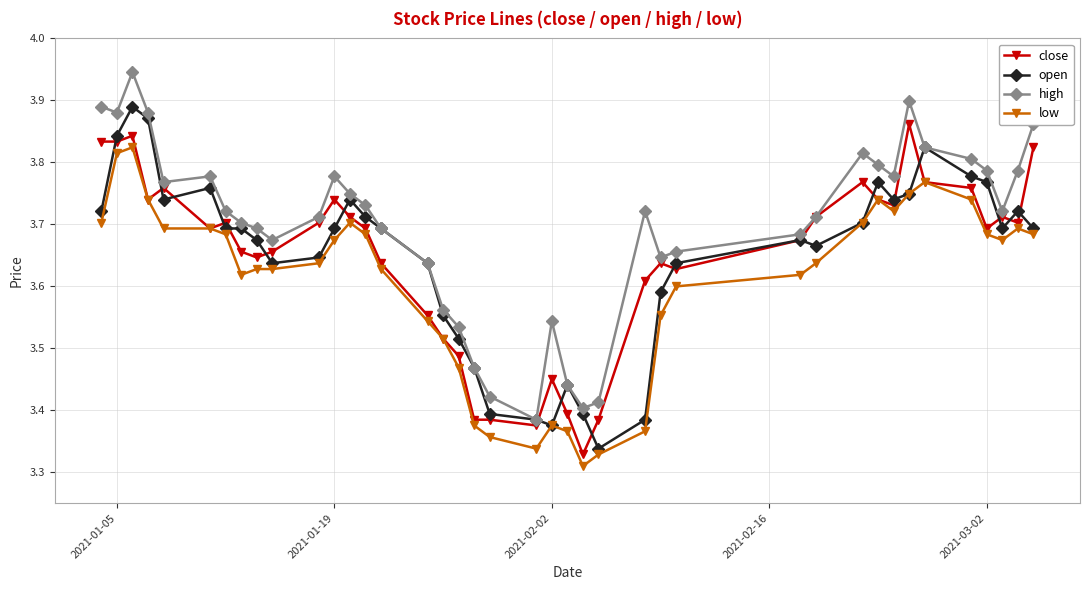

Does the chart have visible grid lines?

Yes